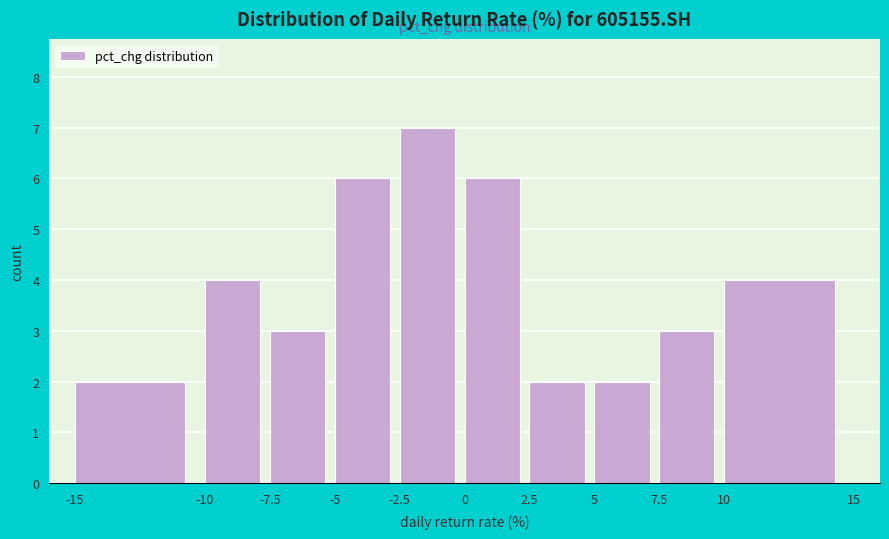

What is the height of the bar covering 2.5 to 5 on the x-axis? The values are not printed on the chart, so give them approximately, as read against the axis.

2